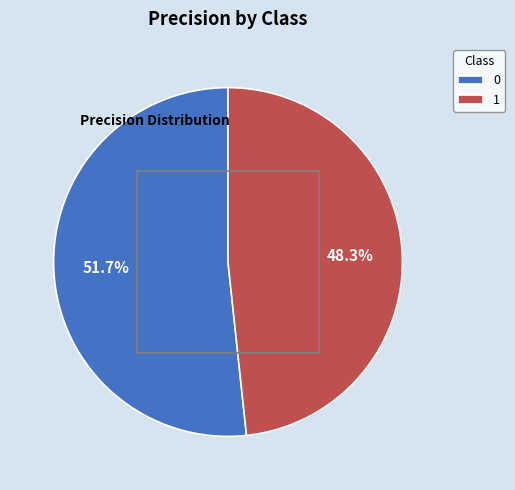

Which category has the smallest portion of the pie?

1